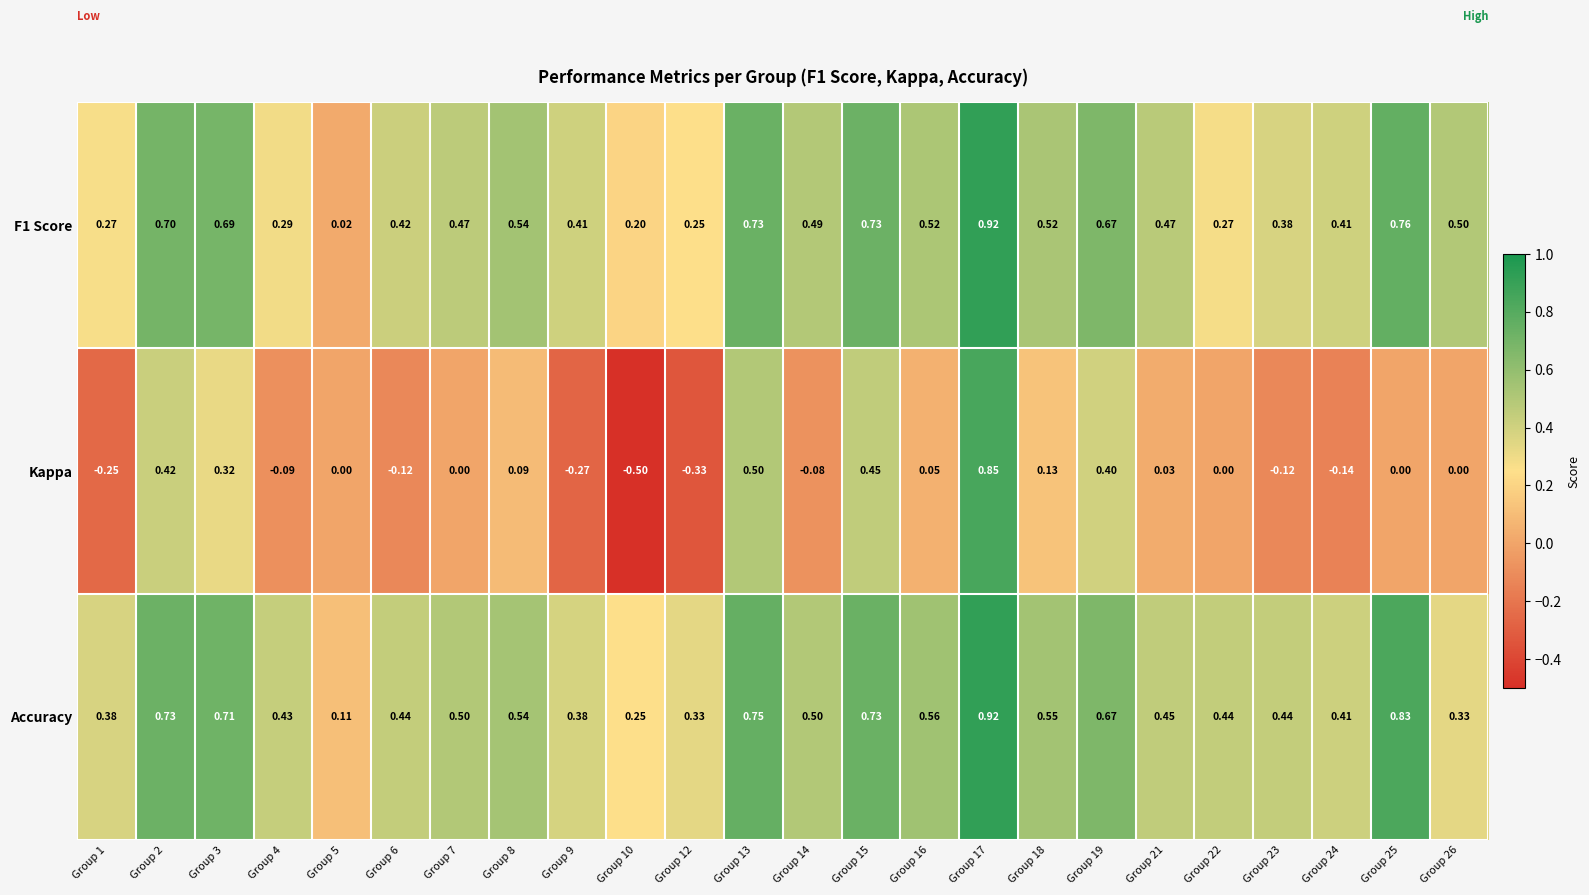

Which series has the widest spread of values?

Kappa